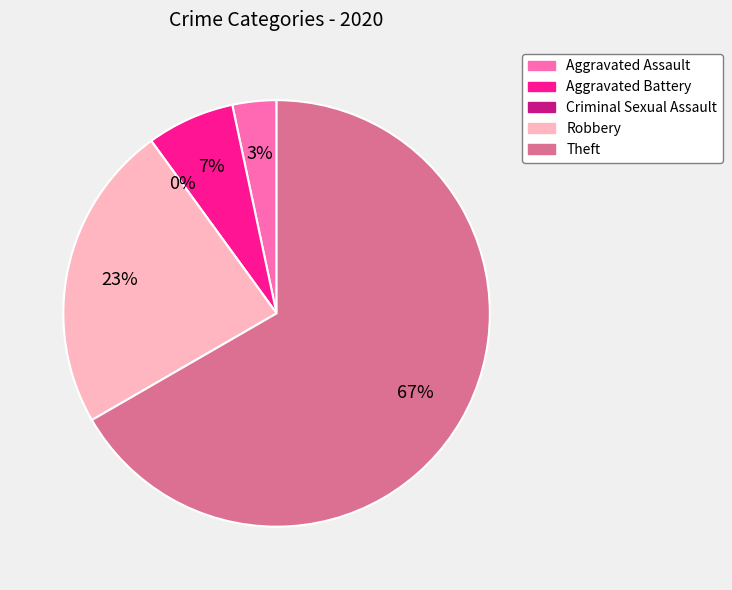

What is the change in value from Aggravated Assault to Aggravated Battery?

+1